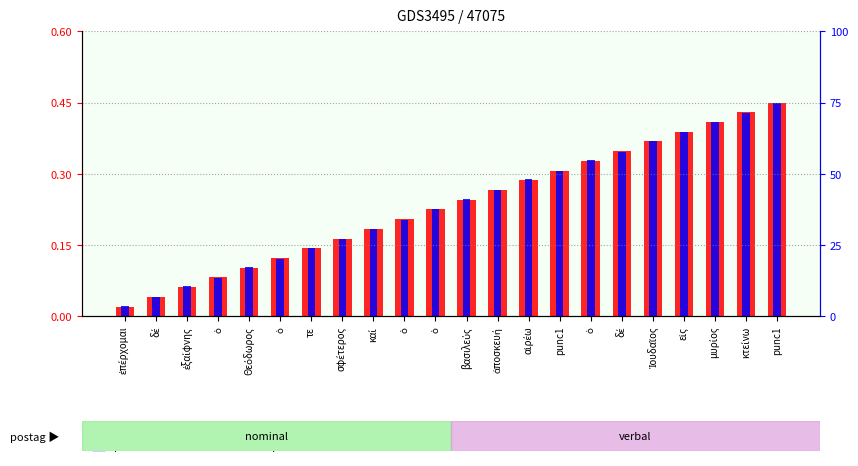

Read the count value at καί.

0.2